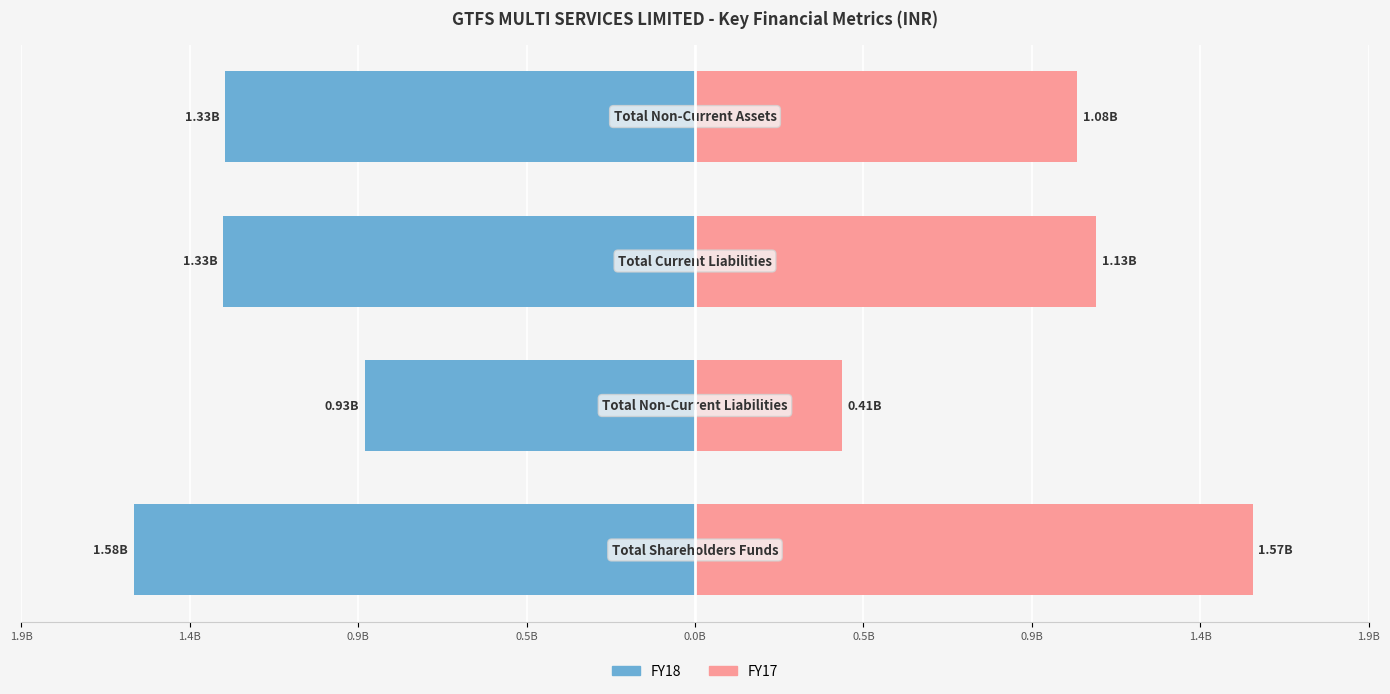

At 1.9B, list the series in order from largest to smallest.

FY17, FY18